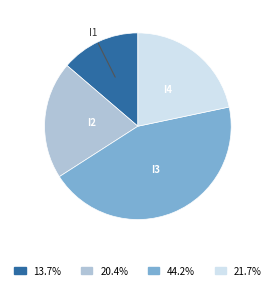

Does any single category account for the majority?

No